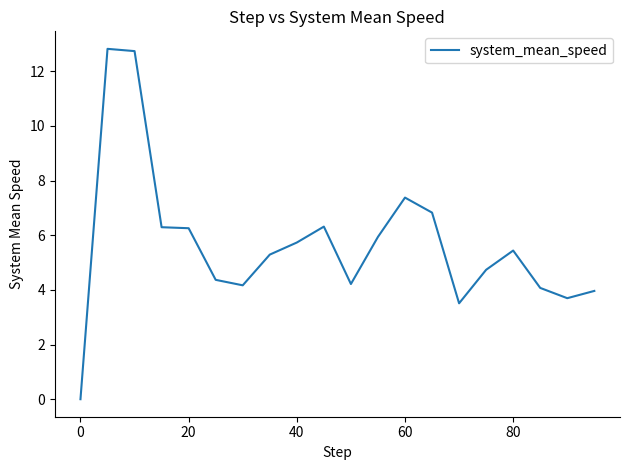

What is the difference between the maximum and minimum values?

12.8